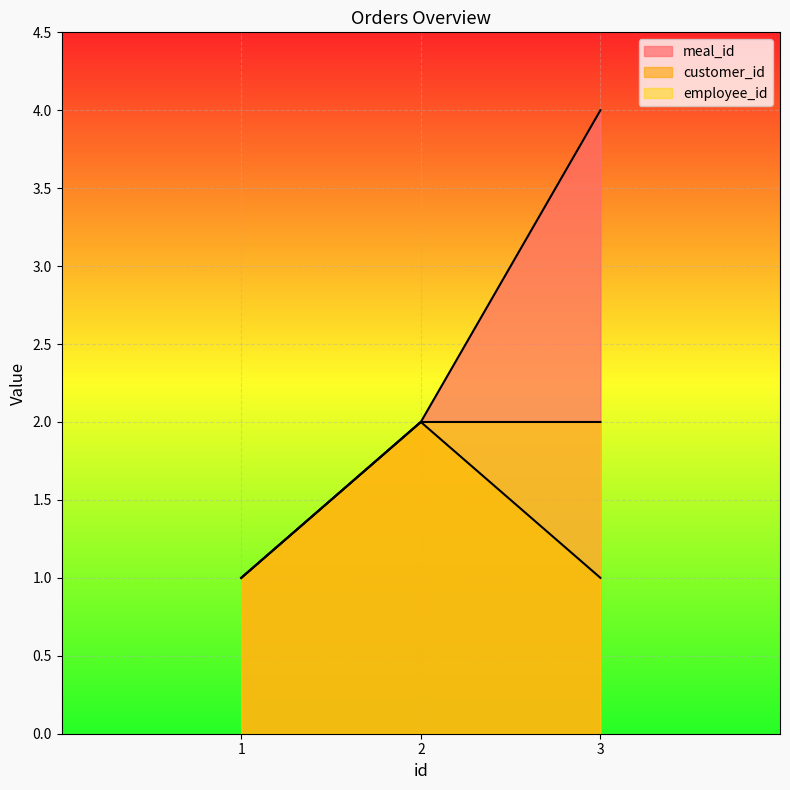

At which category is the sum across all series the highest?

3